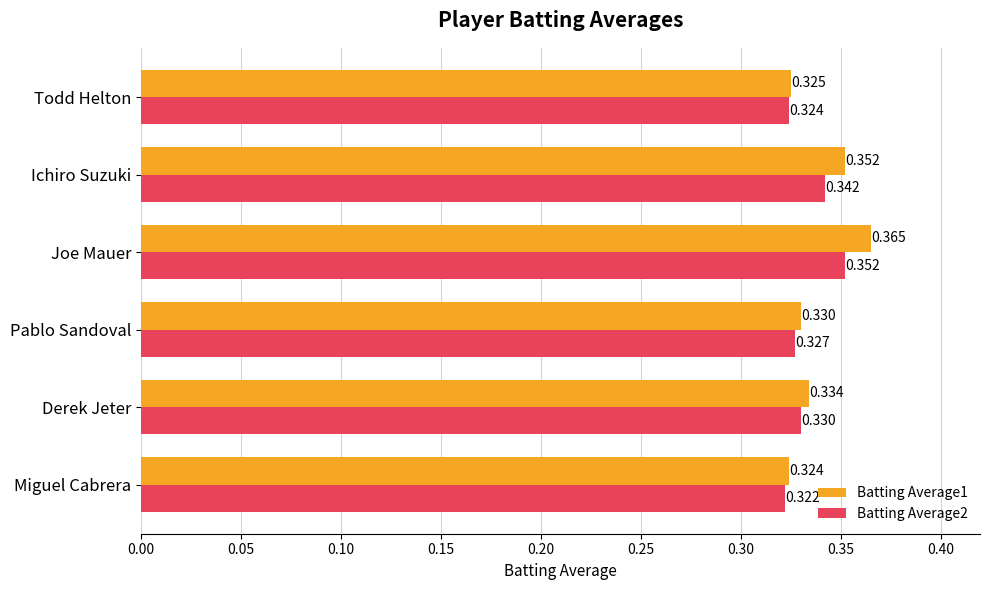

Count the Batting Average1 values in the range 0 to 1.

6